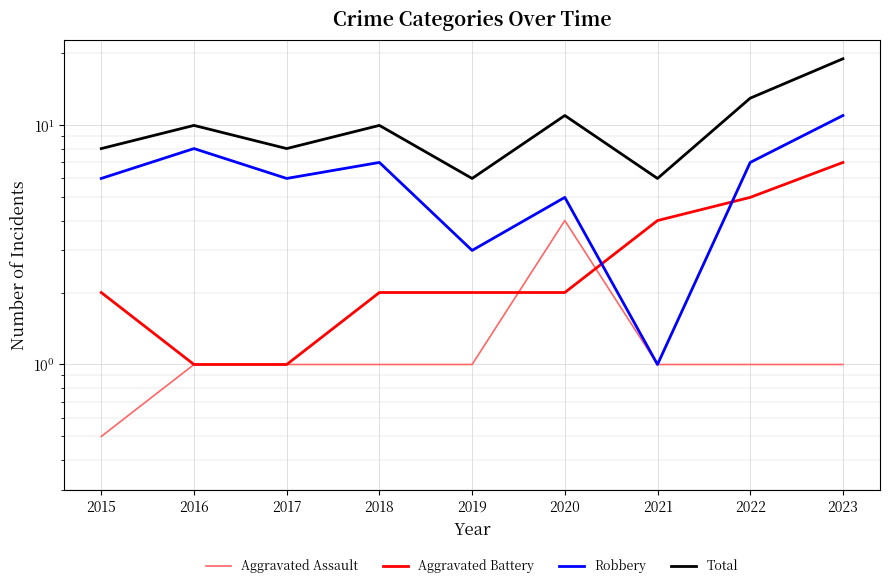

What is the greatest value displayed?

19.0